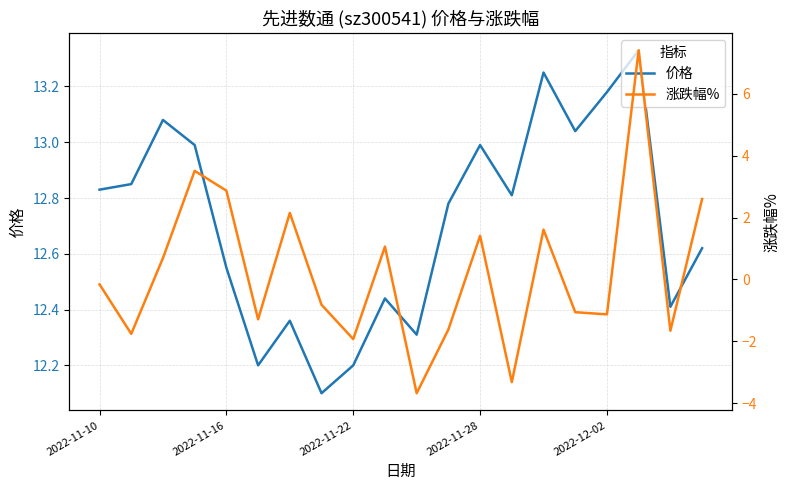

What is the label of the 1st point from the left?

2022-11-10